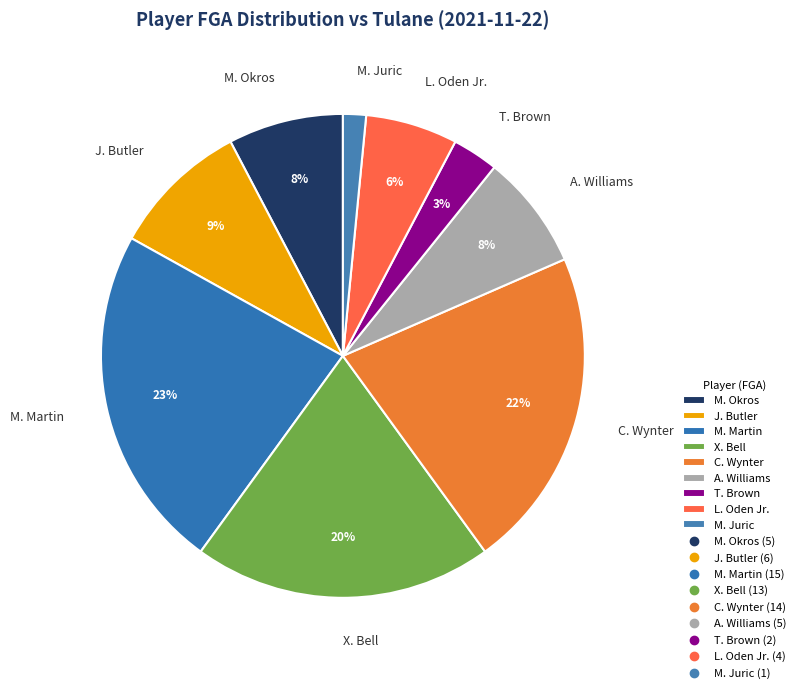

Does any single category account for the majority?

No